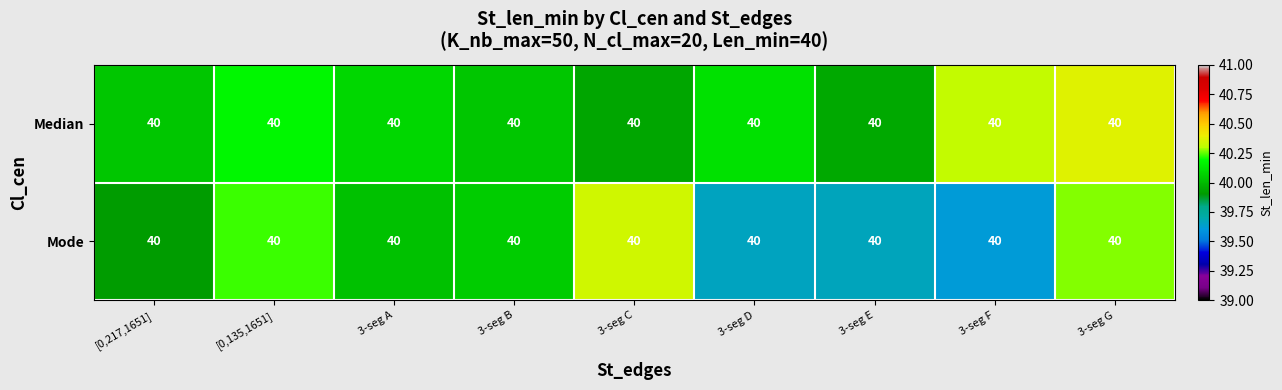

Count the number of data series in this chart.

2